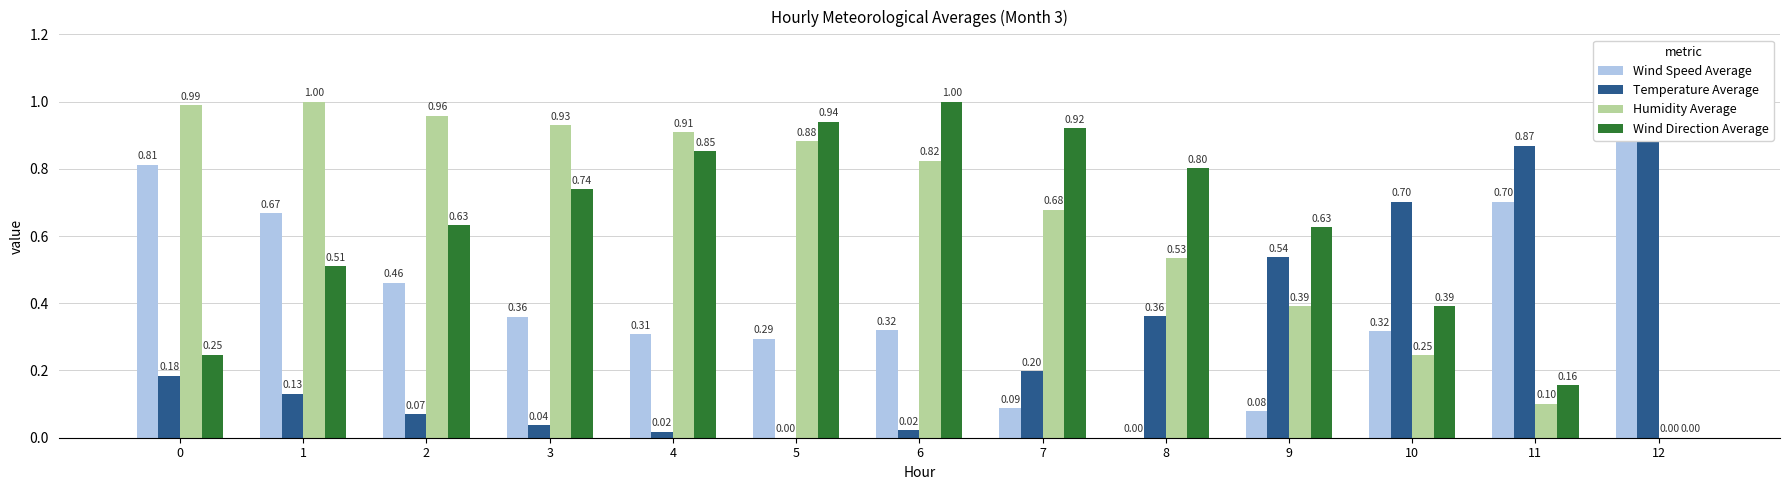

Is the value of Wind Speed Average at 1 greater than the value of Humidity Average at 2?

No